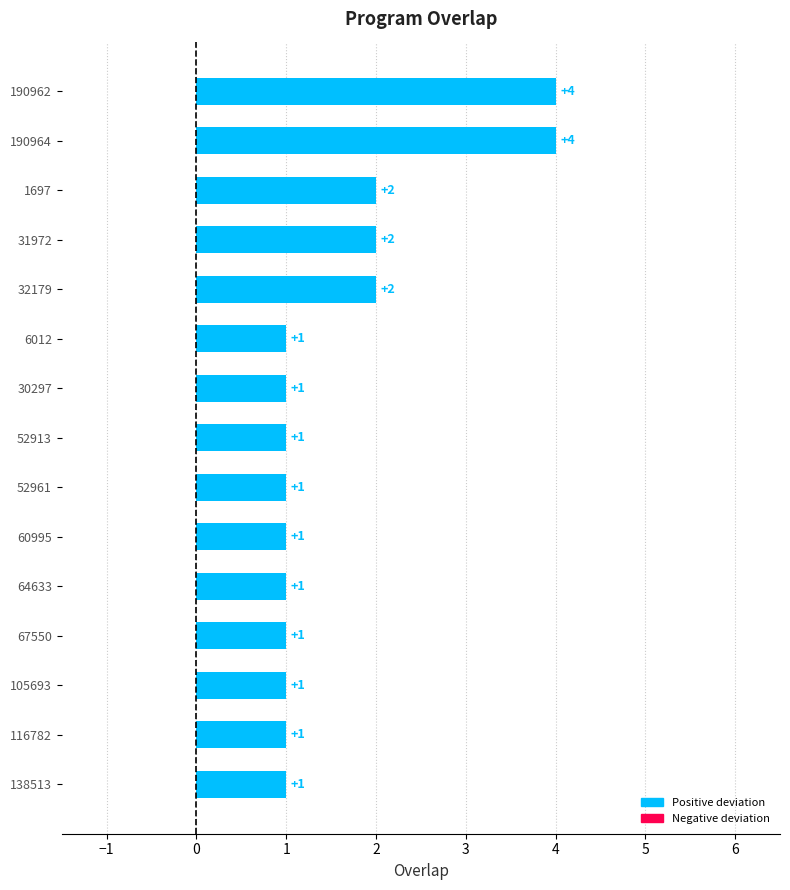

Reading bottom to top, transcribe all the data shown in this chart.

1	1	1	1	1	1	1	1	1	1	2	2	2	4	4